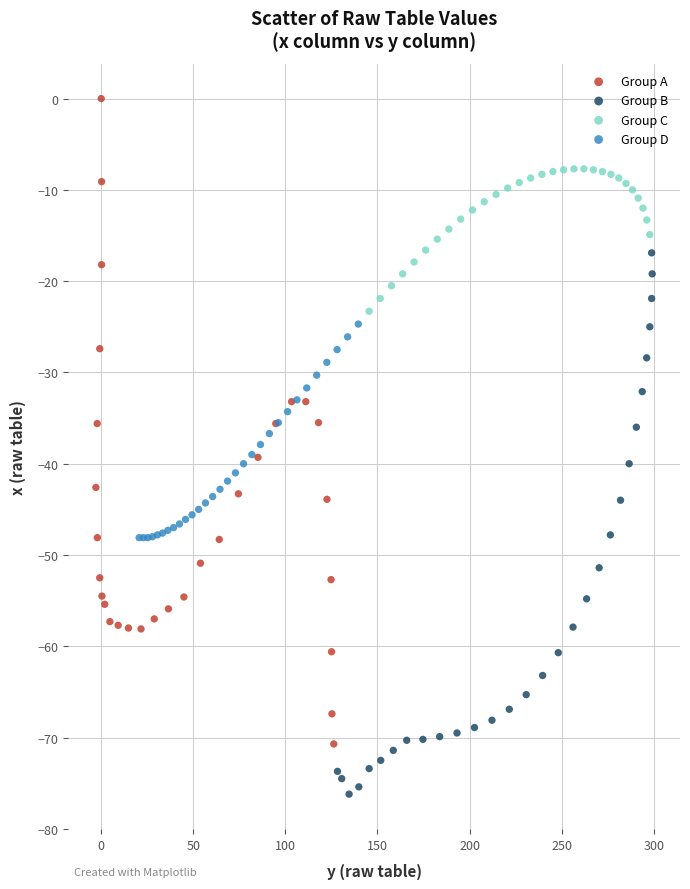

What are all the series names shown in the legend?

Group A, Group B, Group C, Group D